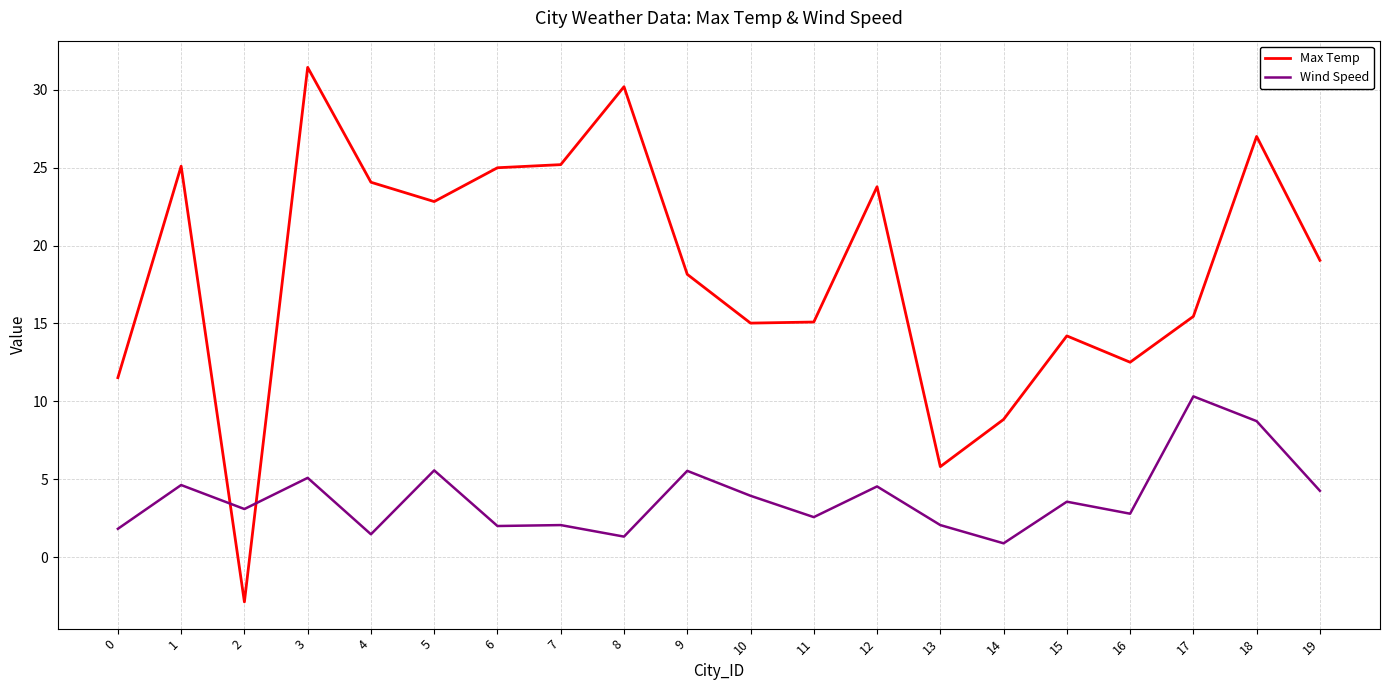

How many intersections are there between Max Temp and Wind Speed?

2